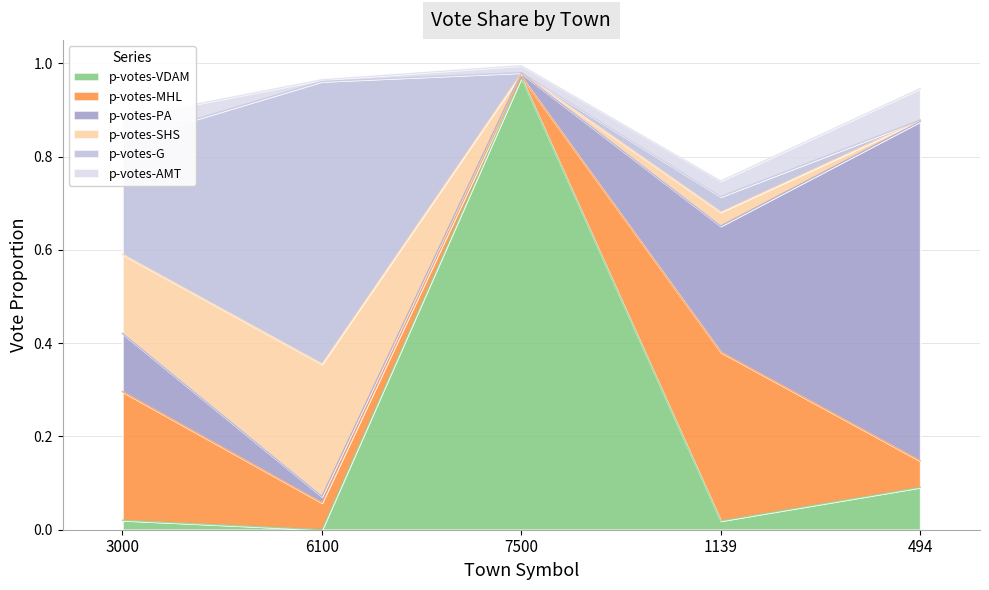

At 1139, list the series in order from smallest to largest.

p-votes-VDAM, p-votes-SHS, p-votes-G, p-votes-AMT, p-votes-PA, p-votes-MHL